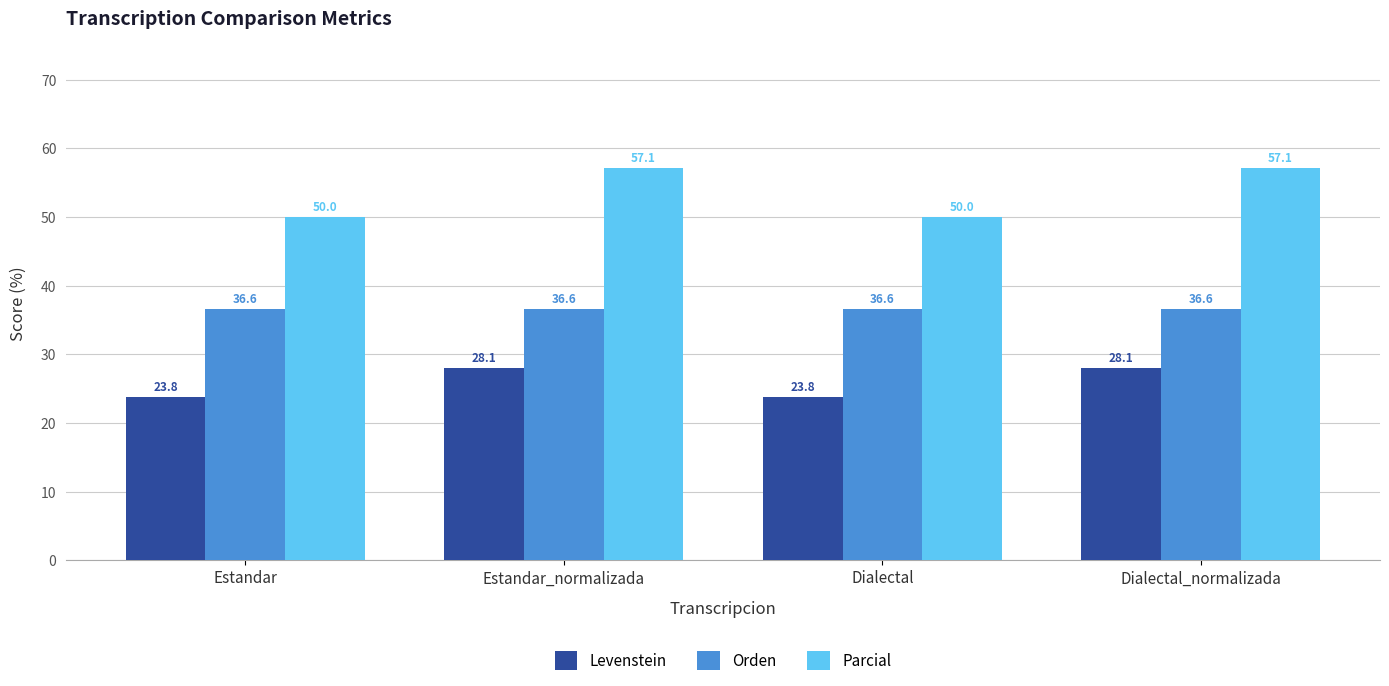

What is the sum of all Parcial values?

214.3